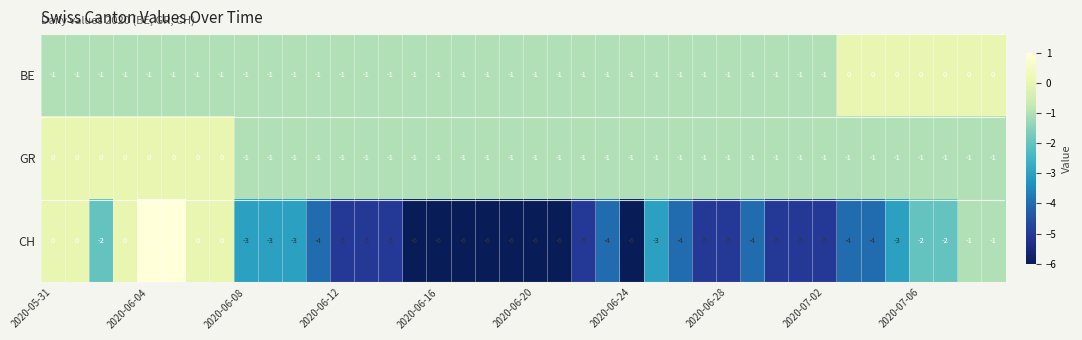

What is the smallest value displayed?

-6